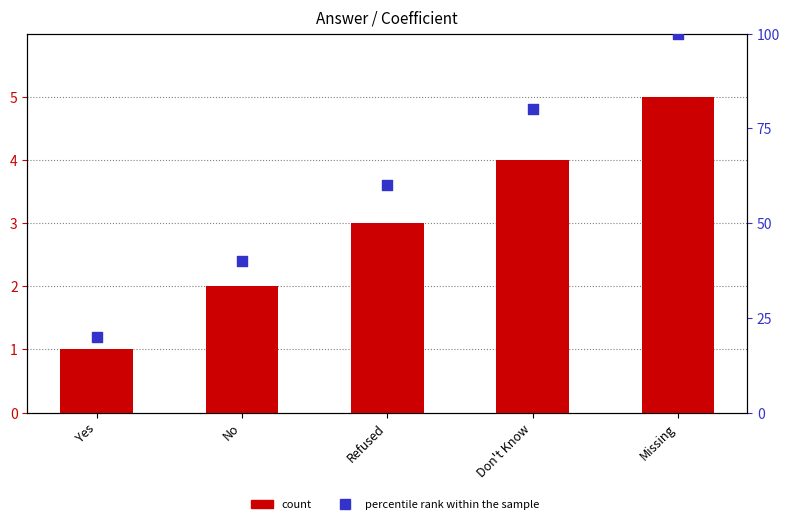

What is the total value across all series at Don't Know?

84